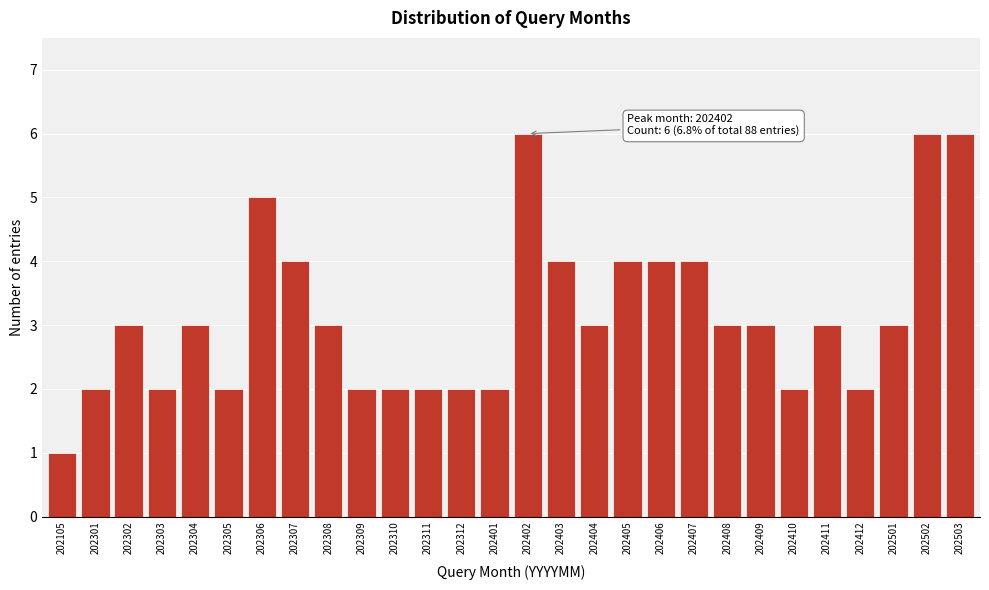

Reading left to right, transcribe all the data shown in this chart.

1	2	3	2	3	2	5	4	3	2	2	2	2	2	6	4	3	4	4	4	3	3	2	3	2	3	6	6